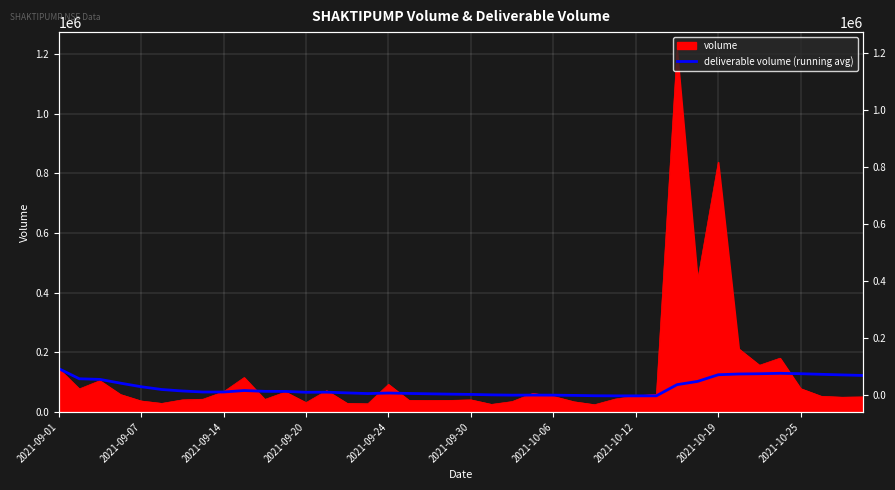

The value at 35 is 188635.3. True or false?

False